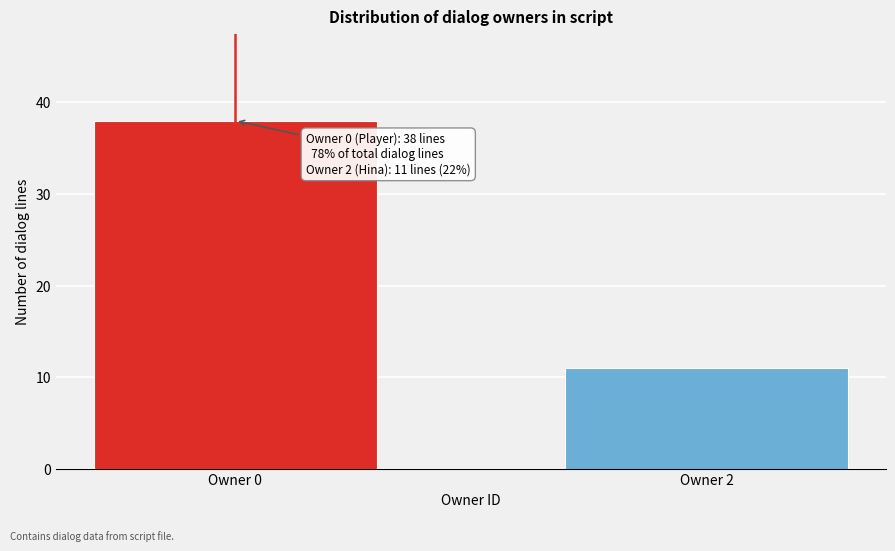

Reading left to right, transcribe all the data shown in this chart.

38	11